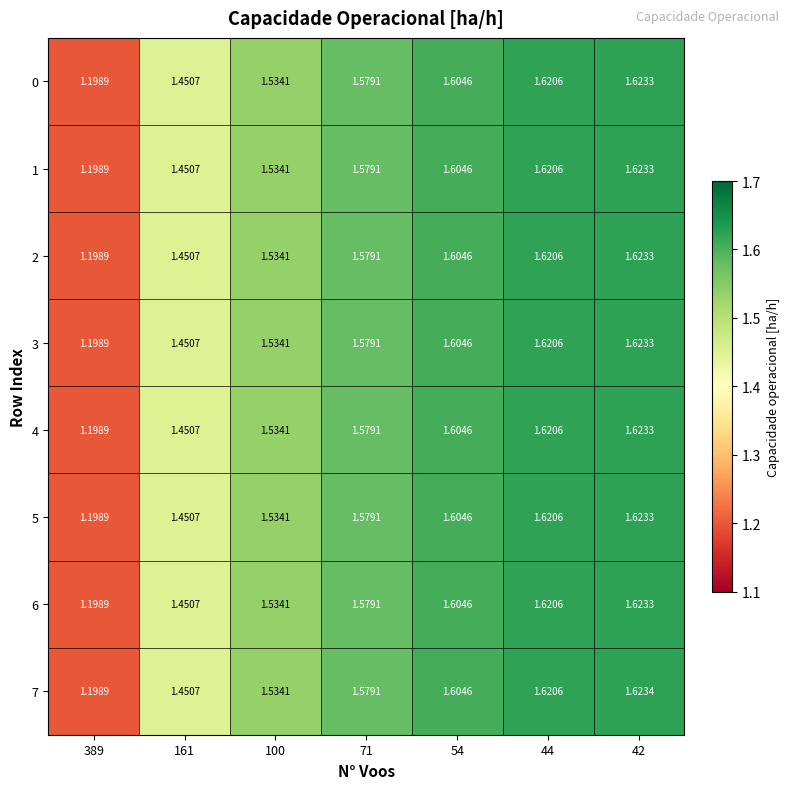

List the series in order of their peak value, highest first.

row_7, row_0, row_1, row_2, row_3, row_4, row_5, row_6